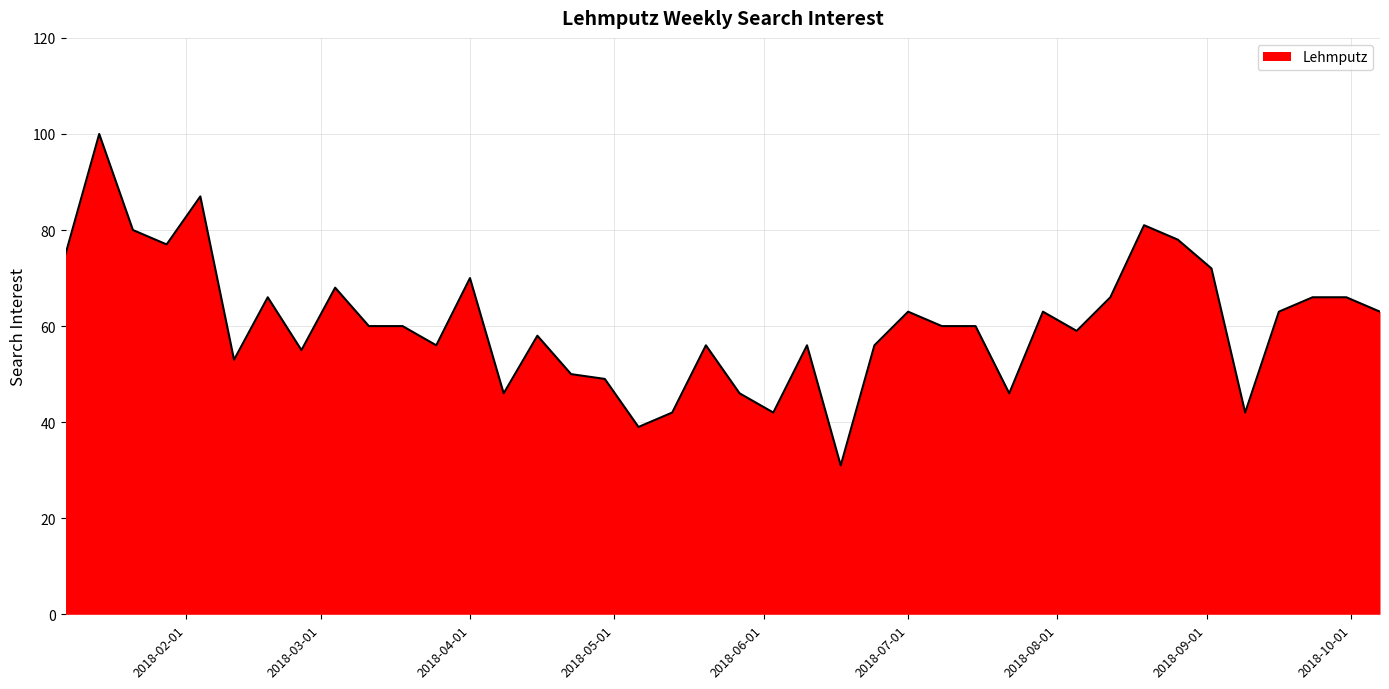

Reading right to left, extract all data points from this chart.

63	66	66	63	42	72	78	81	66	59	63	46	60	60	63	56	31	56	42	46	56	42	39	49	50	58	46	70	56	60	60	68	55	66	53	87	77	80	100	75